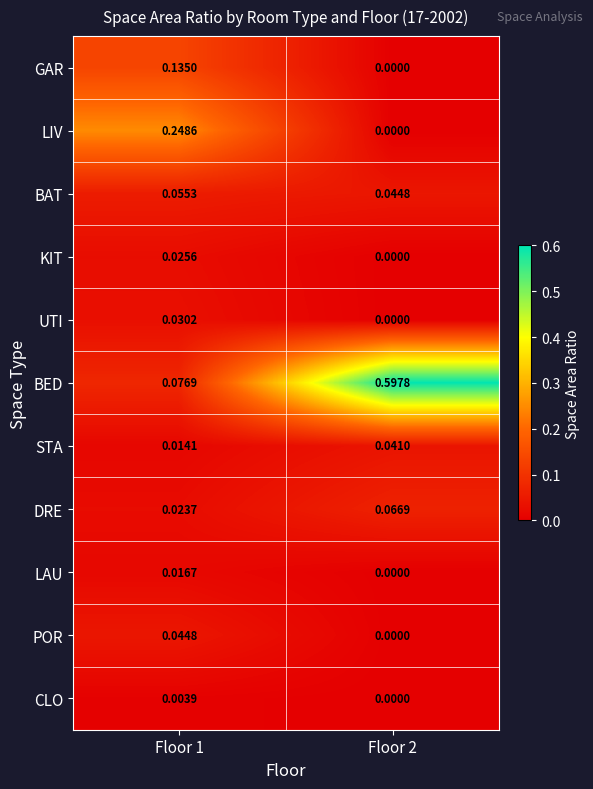

At which category does the chart reach its minimum across all series?

Floor 2